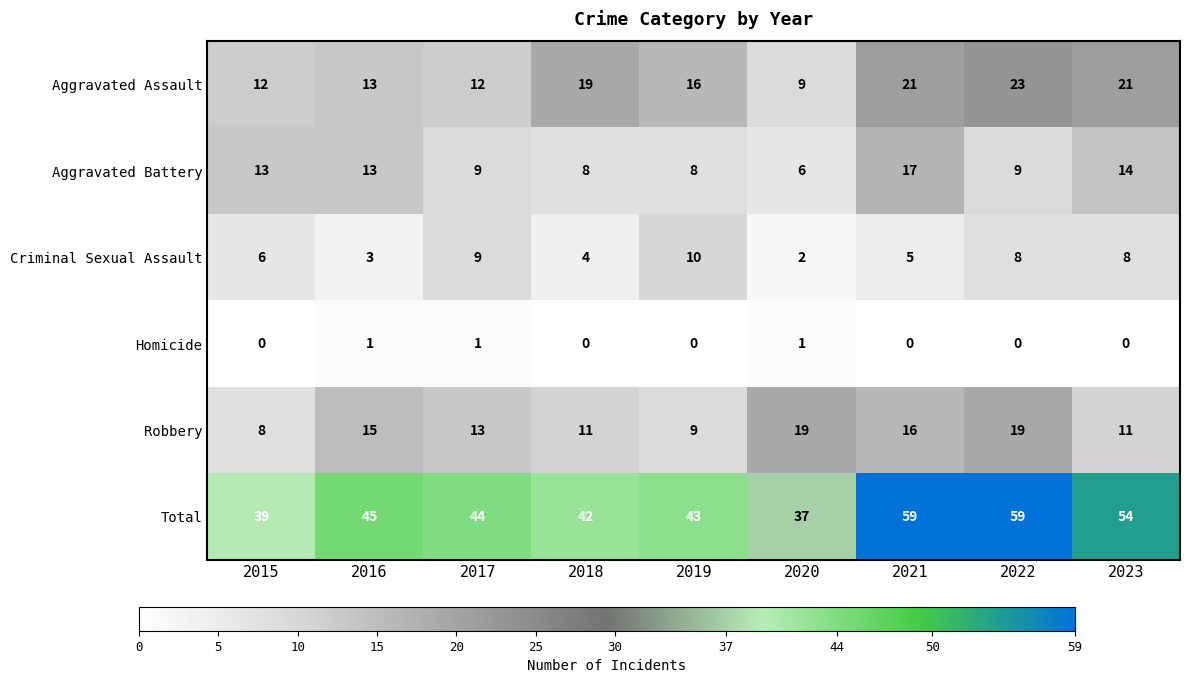

Which series has the widest spread of values?

Total